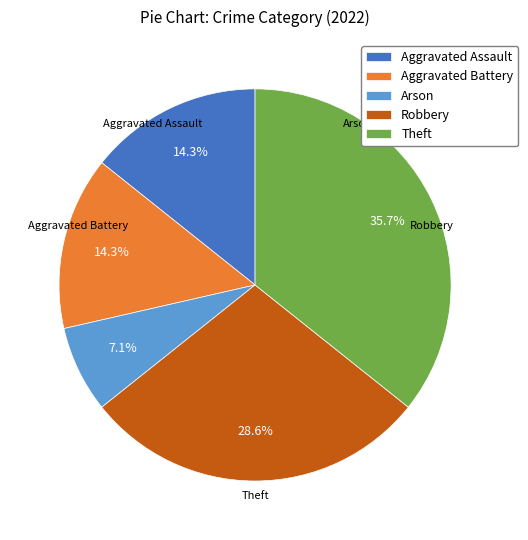

Does Theft account for over 50% of the chart?

No